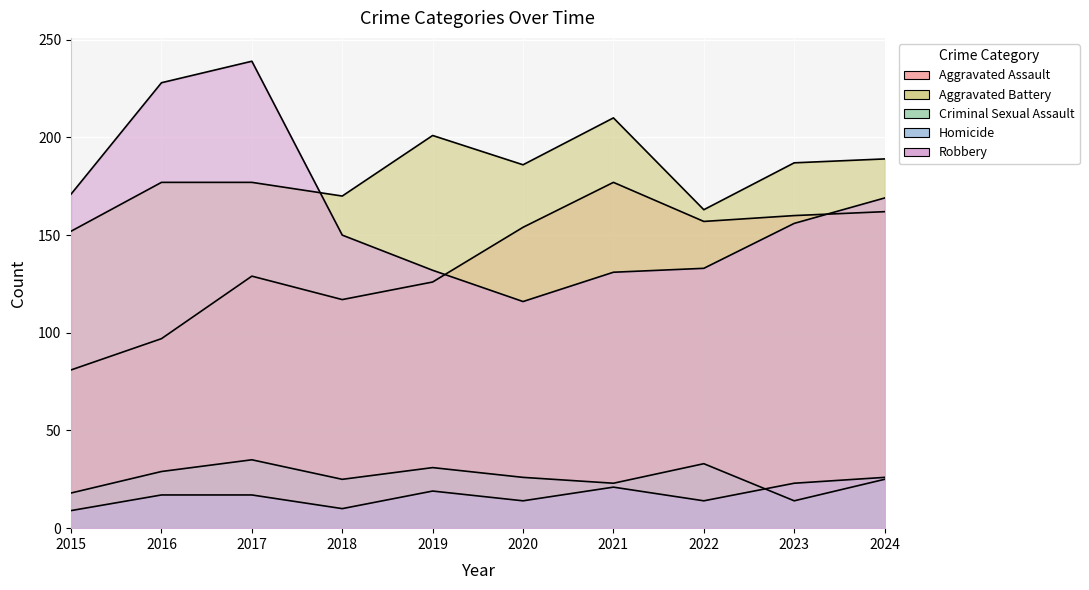

List the series in order of their peak value, lowest first.

Homicide, Criminal Sexual Assault, Aggravated Assault, Aggravated Battery, Robbery